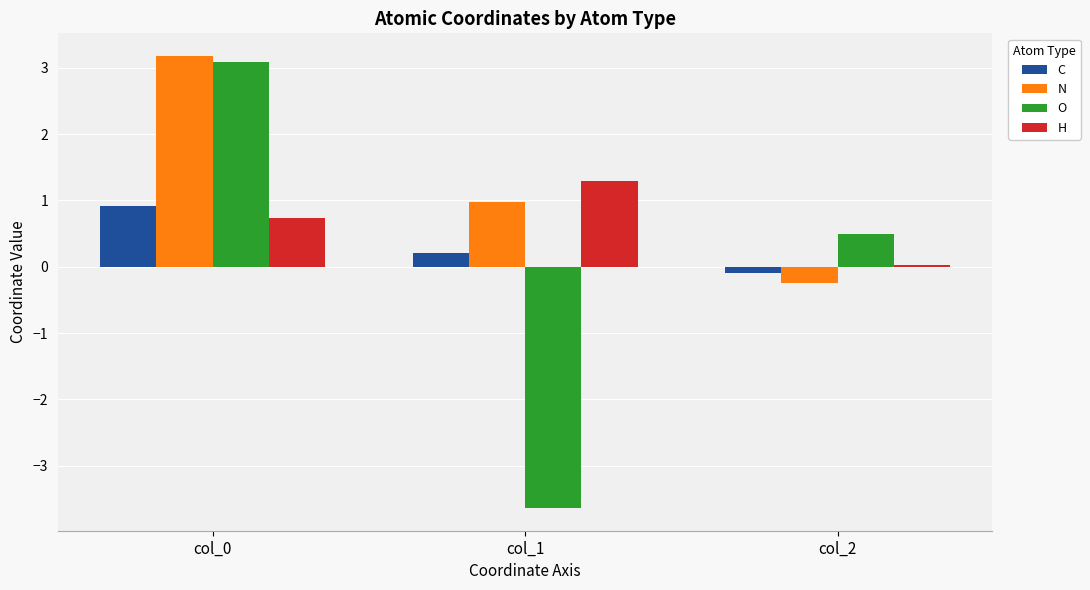

Is it true that N equals 0.2 at col_1?

False